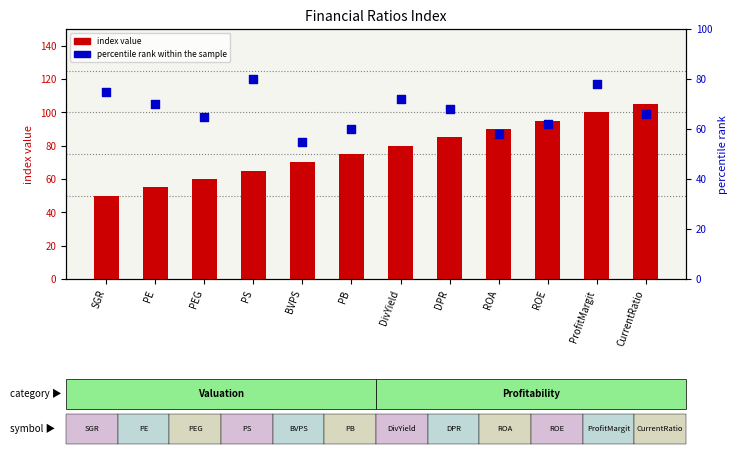

At which category is the sum across all series the highest?

ProfitMargit